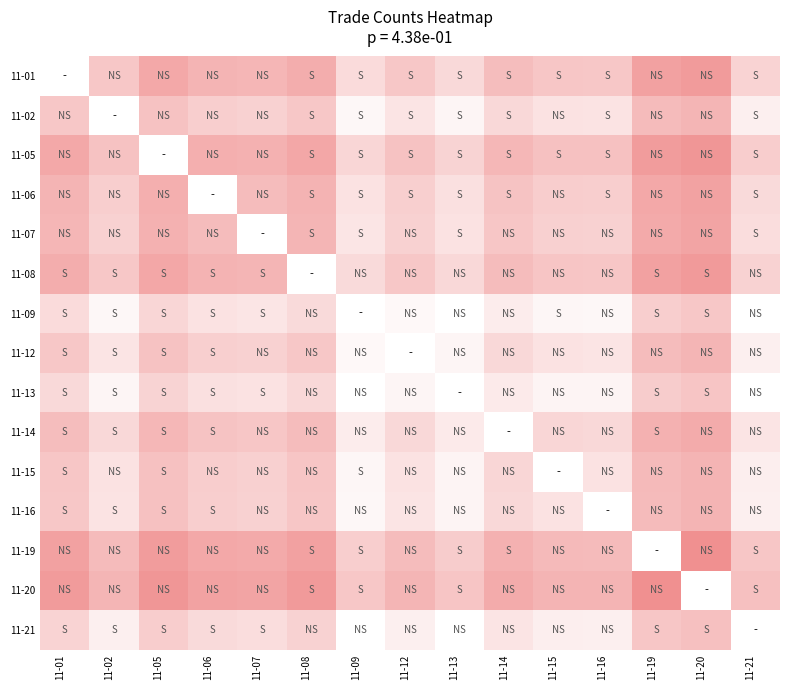

The value of 11-16 at 11-07 is 838.0. True or false?

True